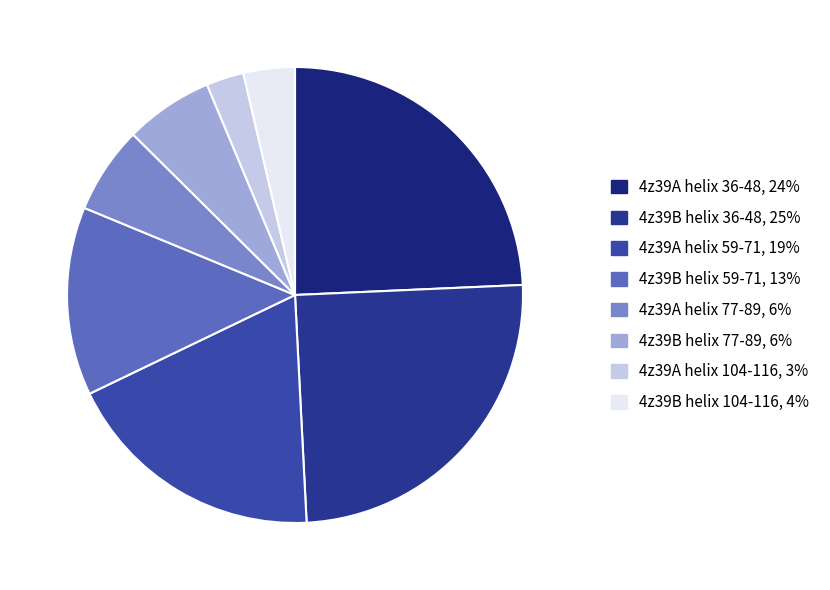

To the nearest percent, what is the combined percentage of 4z39A helix 36-48 and 4z39B helix 59-71?

38%